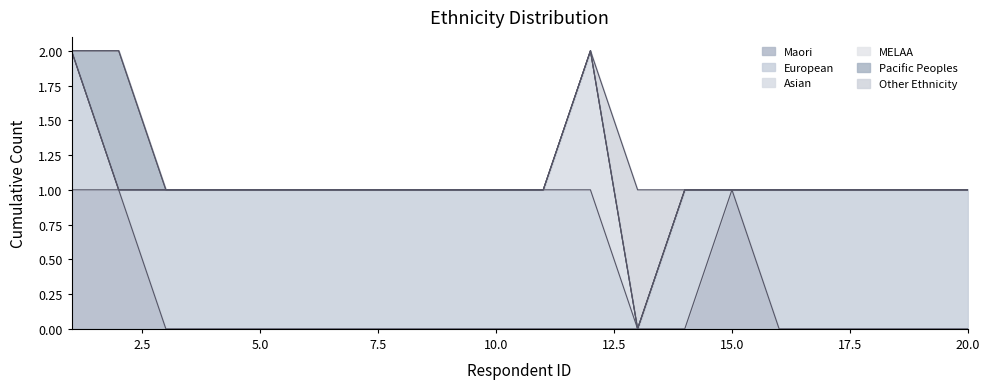

Where is European nearest to the value 0?

2